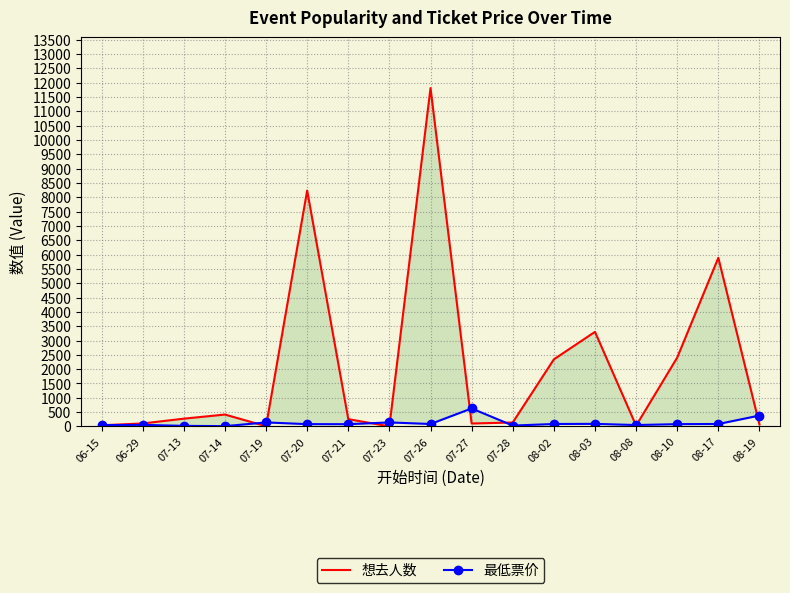

Where is the first local maximum for 想去人数?

07-14